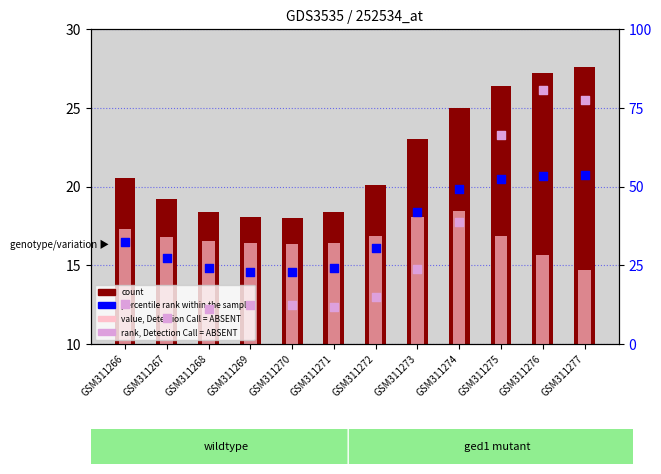

What are all the series names shown in the legend?

count, value, Detection Call = ABSENT, percentile rank within the sample, rank, Detection Call = ABSENT